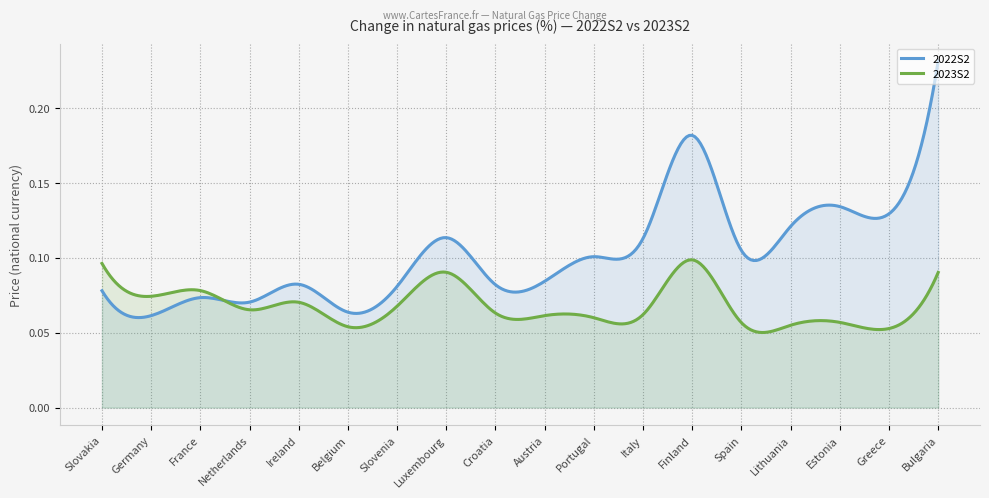

True or false: 2022S2 and 2023S2 cross at least once.

True